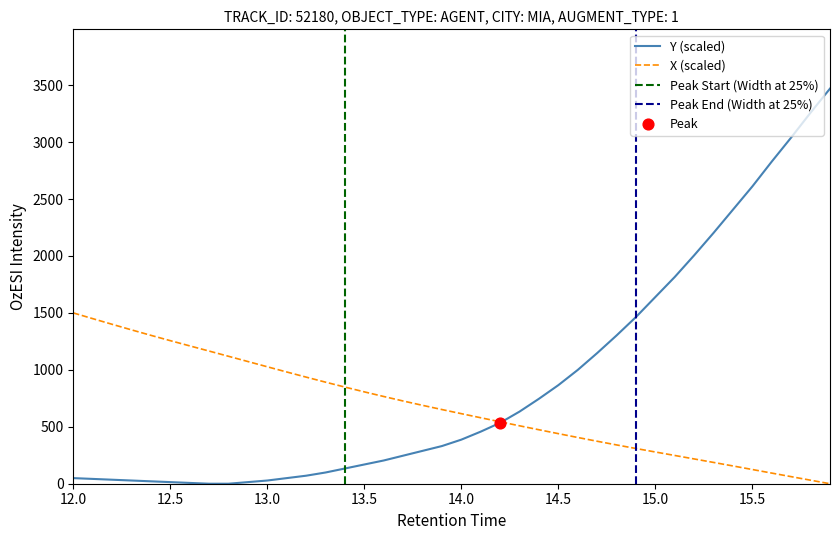

At how many categories does at least one series exceed 2556?

5